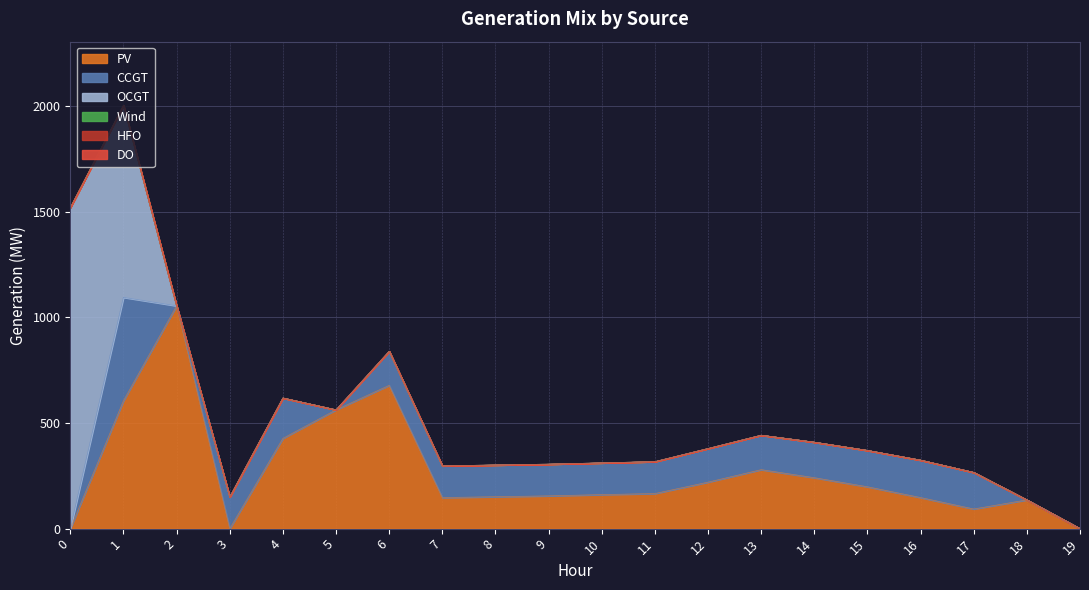

What is the difference between the CCGT values at 0 and 15?

172